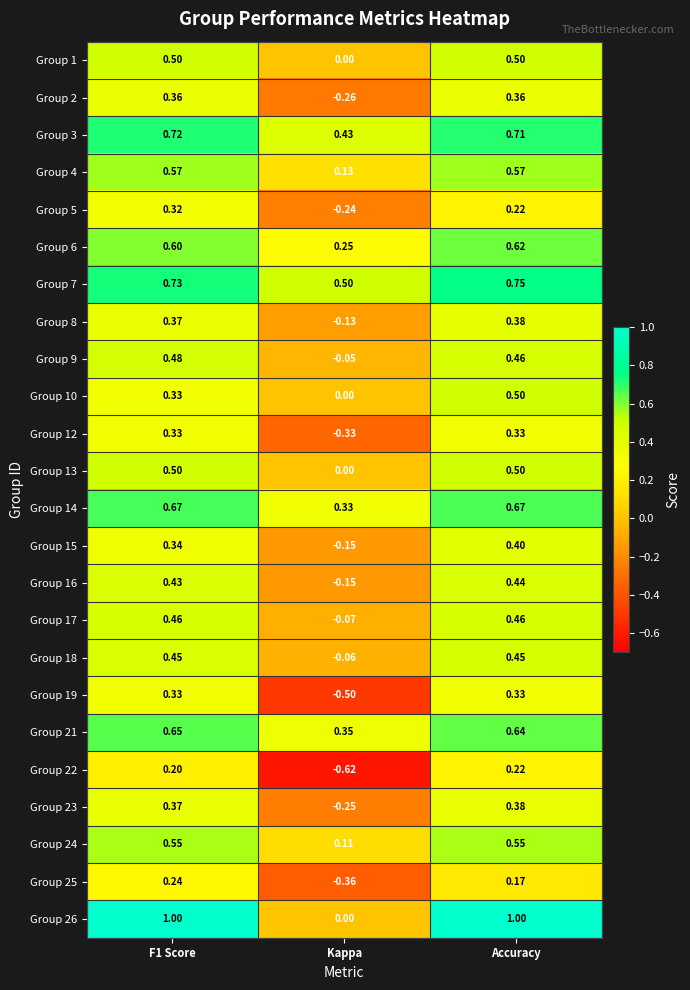

Where is Group 25 nearest to the value 0?

Accuracy